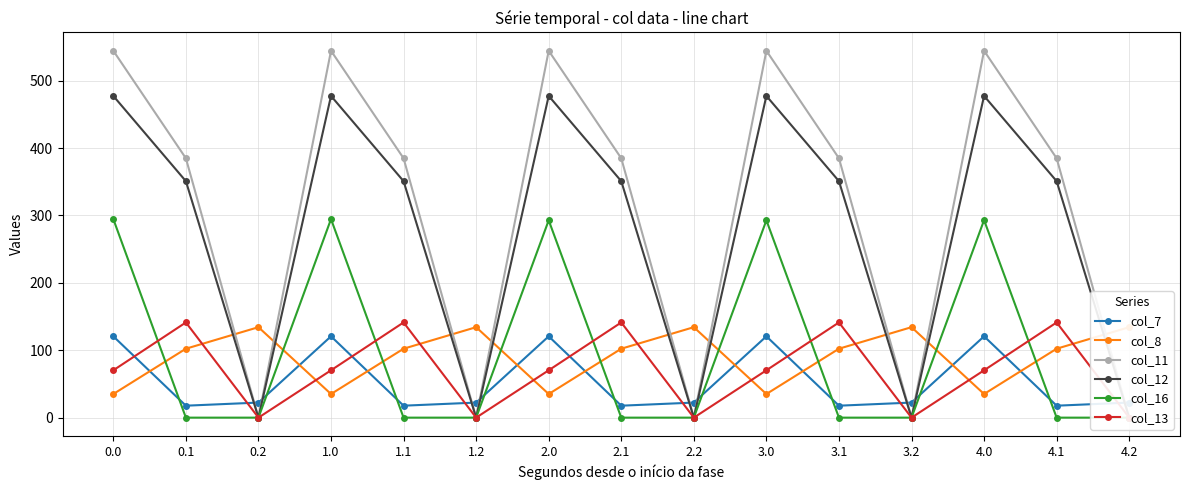

True or false: col_12 and col_13 cross at least once.

False